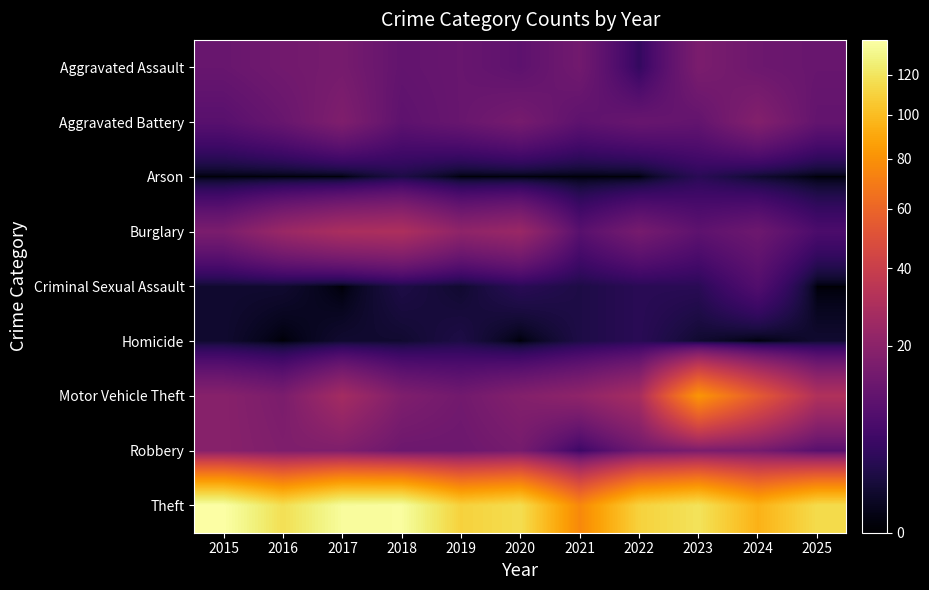

Which series has the largest total across all categories?

Theft